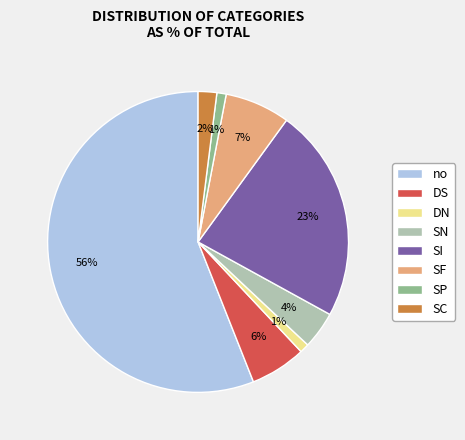

What is the largest slice in the pie chart?

no